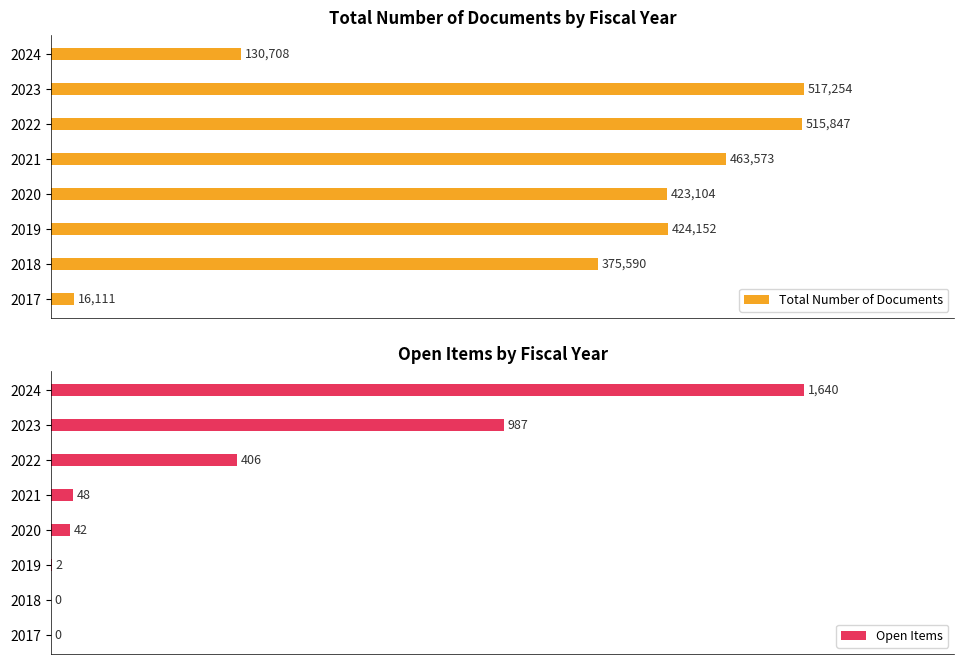

Which series has the largest range (max minus min)?

Open Items